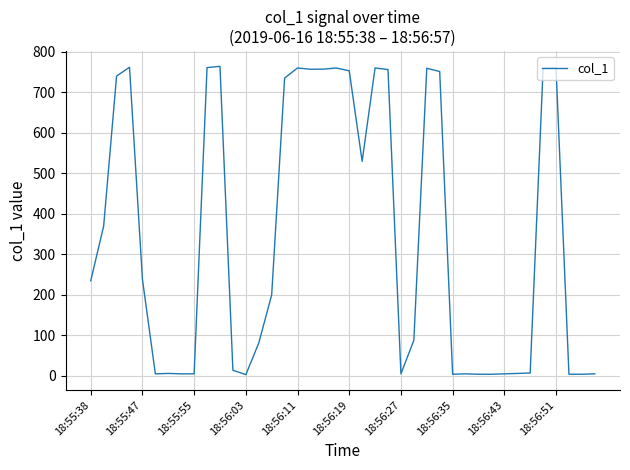

What is the greatest value displayed?

764.5